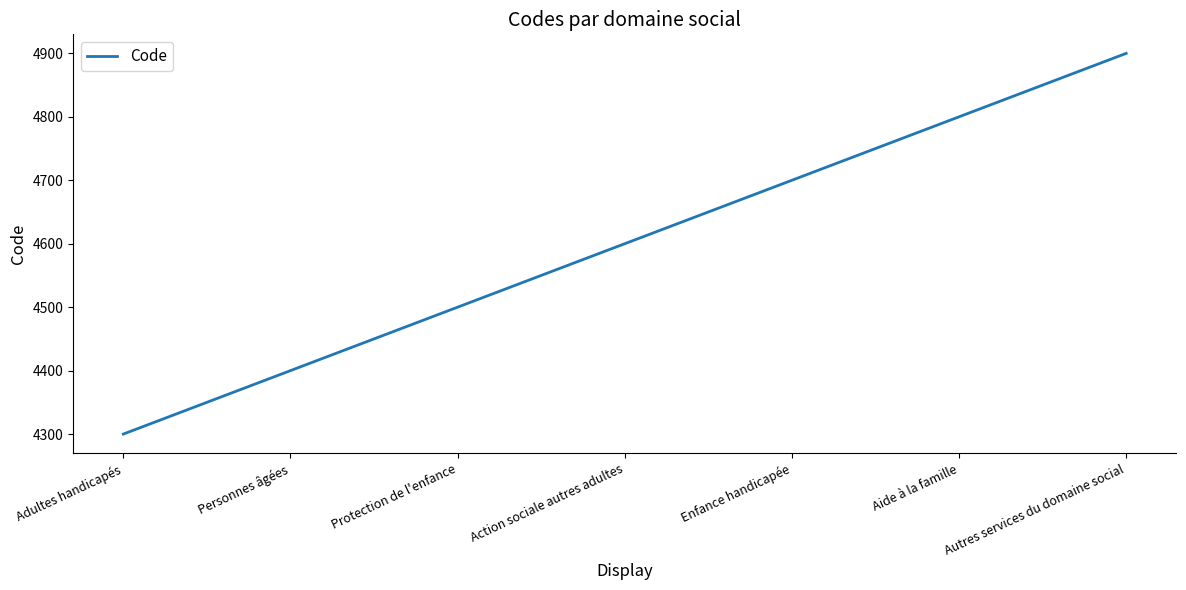

Which category has the lowest value across all series?

Adultes handicapés